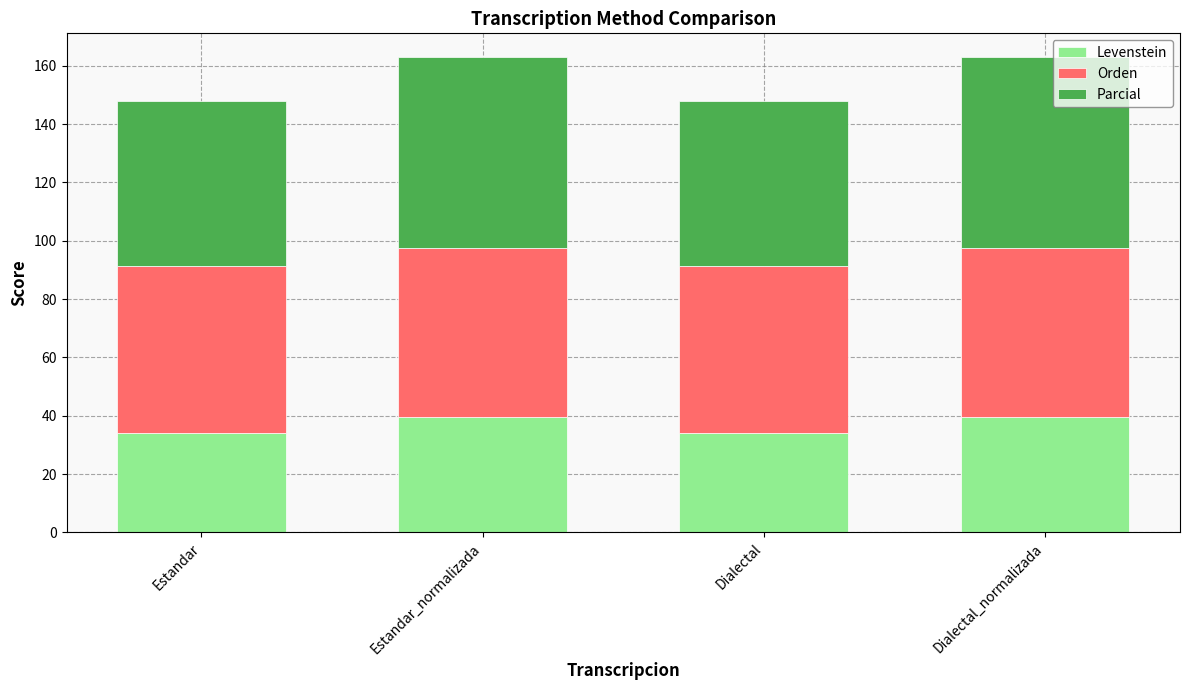

What is the total value across all series at Dialectal_normalizada?

162.9